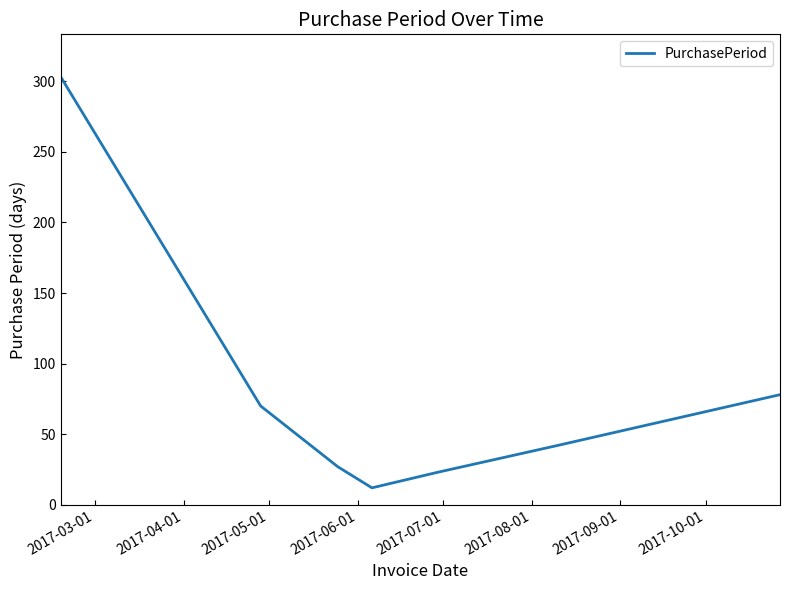

What is the greatest value displayed?

303